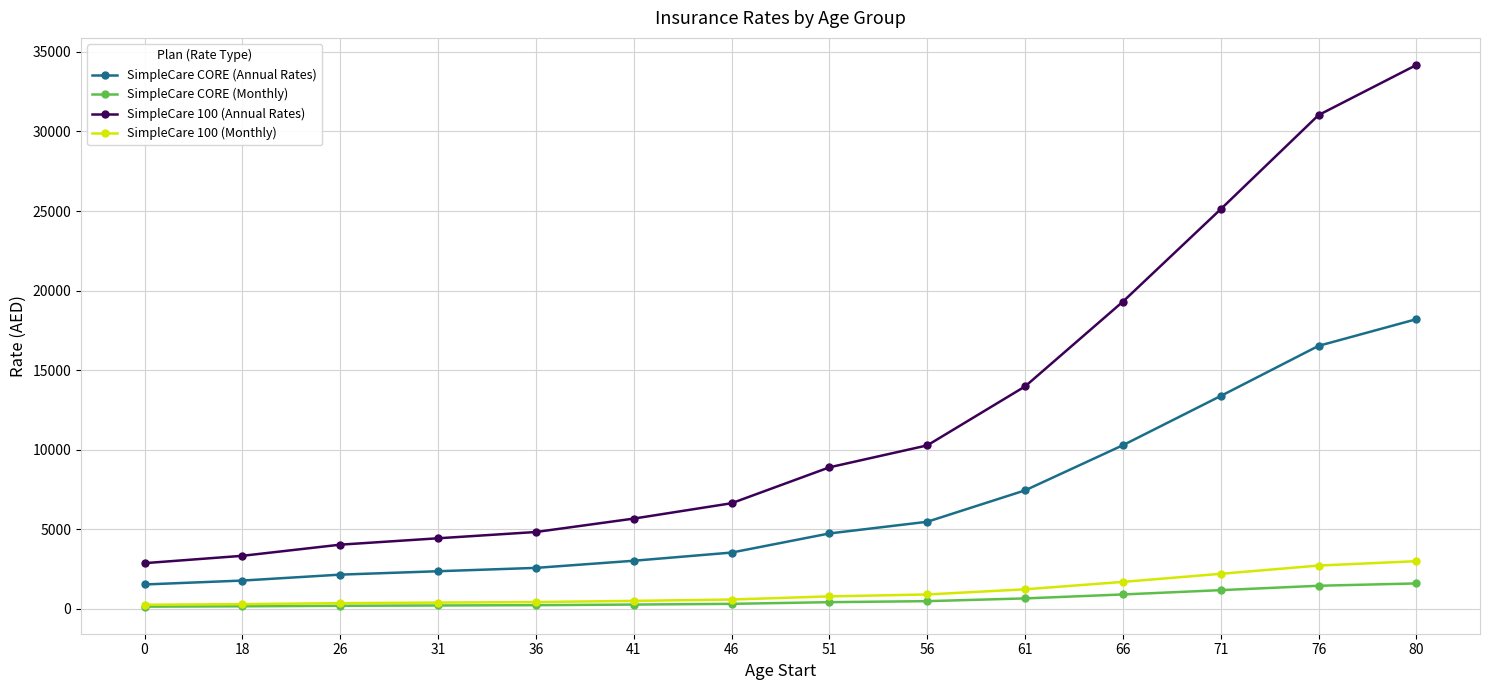

Rank the categories by SimpleCare 100 (Annual Rates) value from highest to lowest.

80, 76, 71, 66, 61, 56, 51, 46, 41, 36, 31, 26, 18, 0